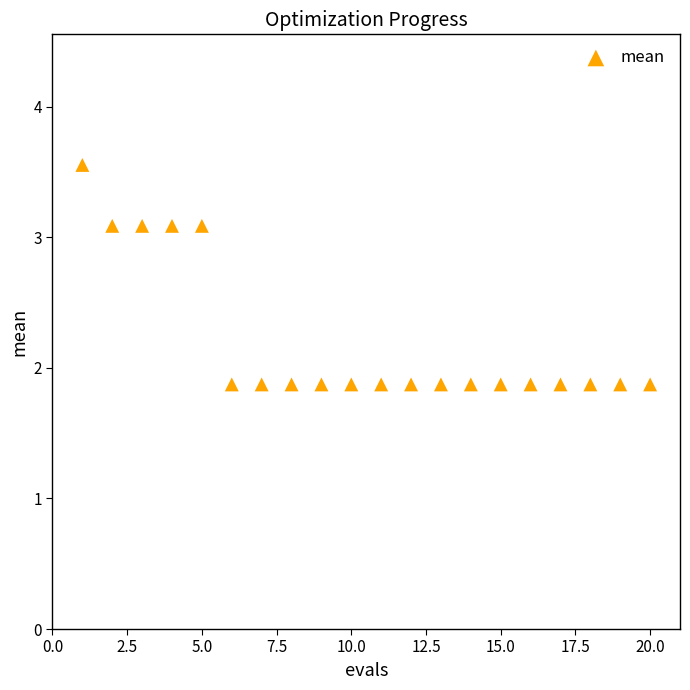

What is the range of X values (max minus min)?

19.0